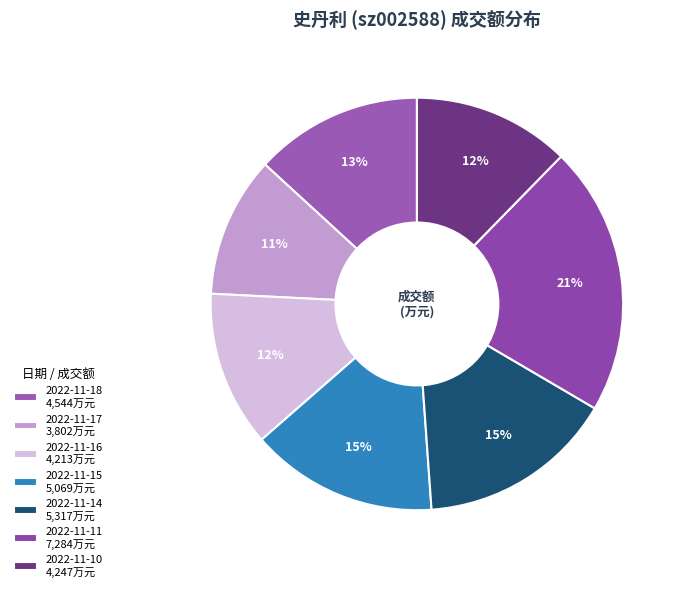

Which category has the biggest portion of the pie?

2022-11-11